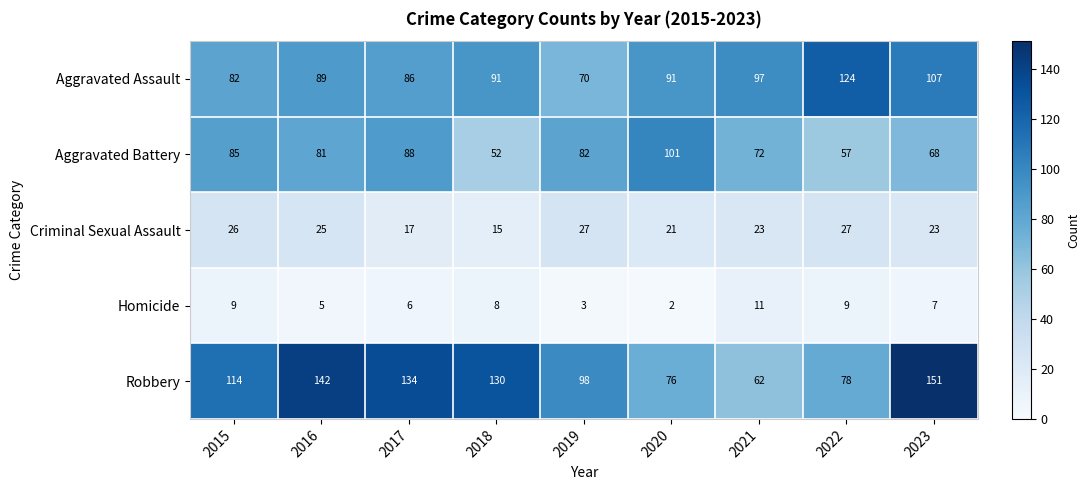

What is the difference between the maximum and minimum values in the Aggravated Battery series?

49